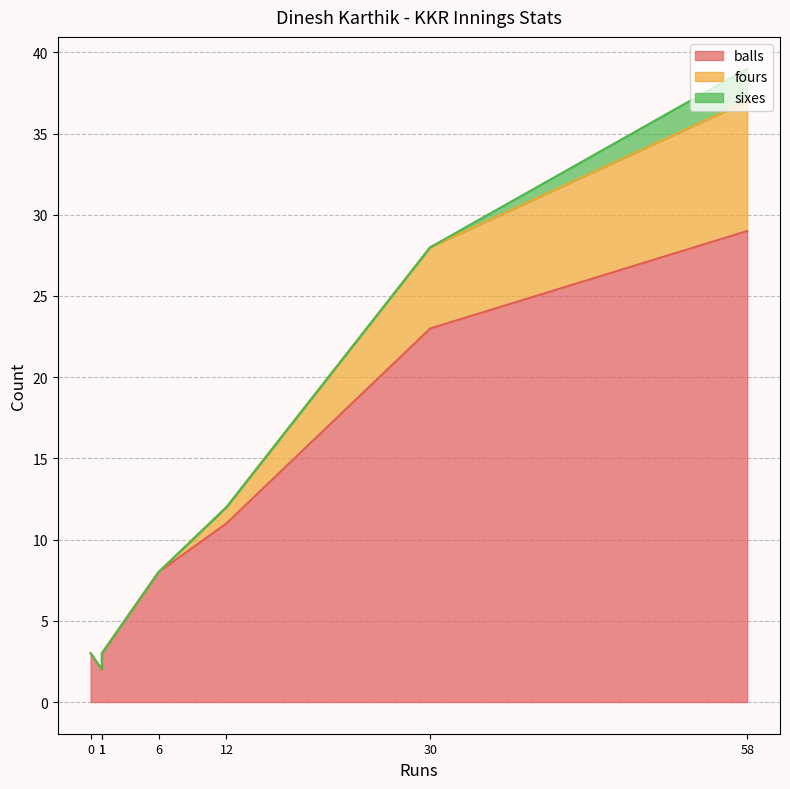

Rank the categories by sixes value from lowest to highest.

6, 0, 12, 30, 1, 1, 58